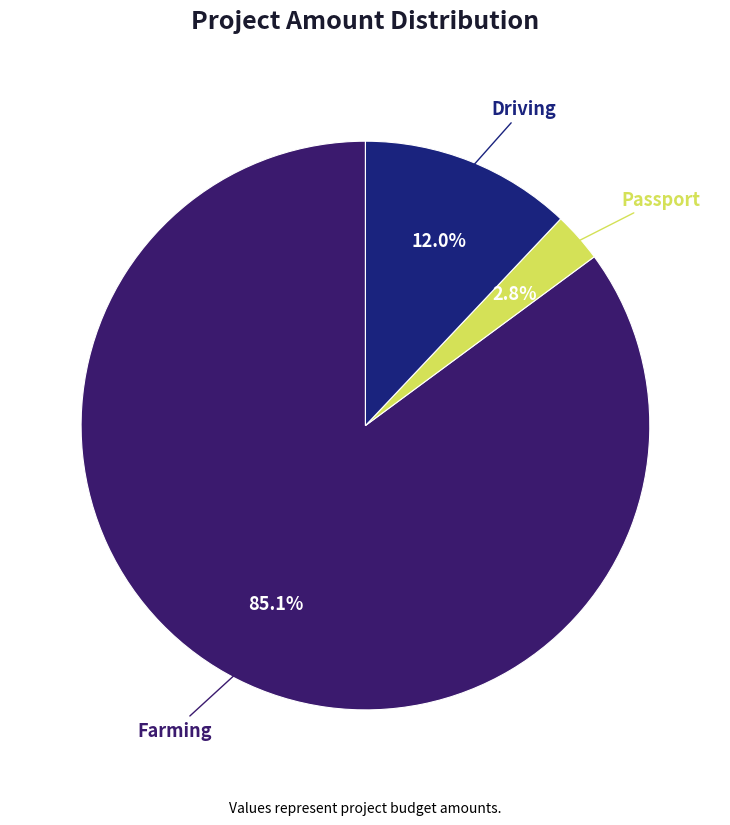

Is Farming the majority of the pie?

Yes